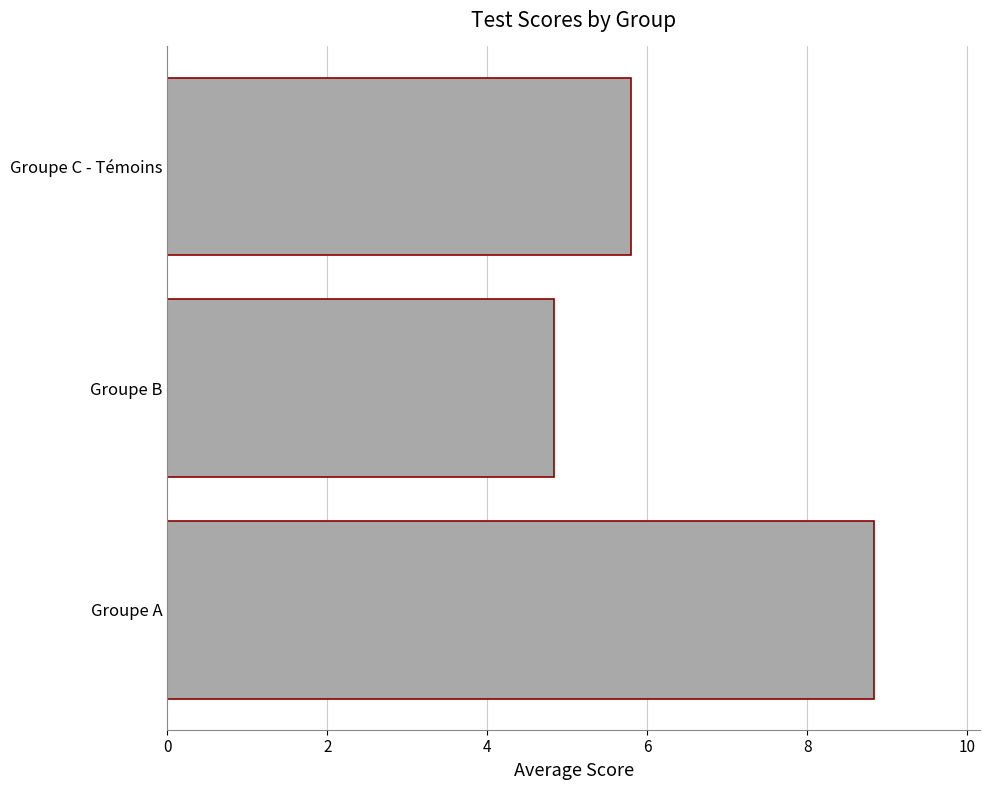

Where is the data nearest to the value 6?

Groupe C - Témoins